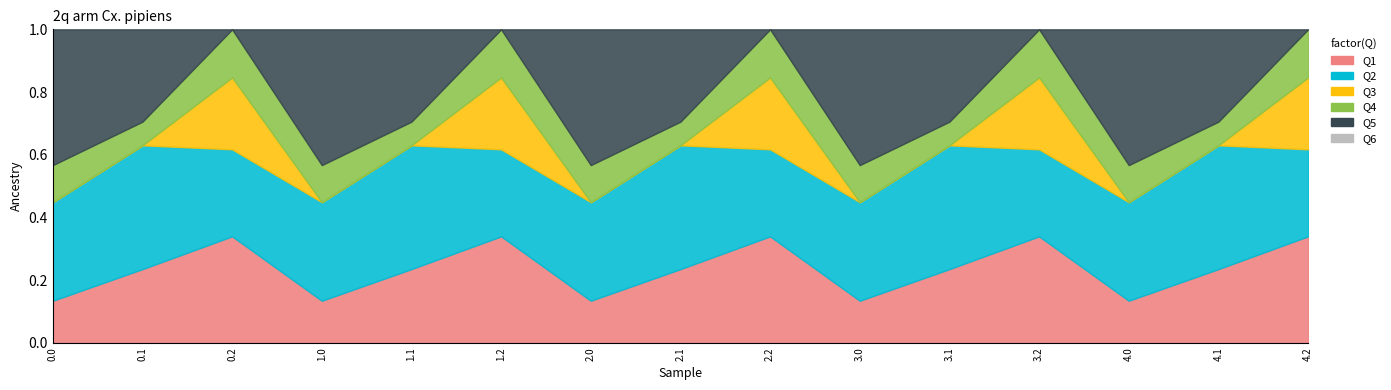

How many lines are shown in the chart?

5